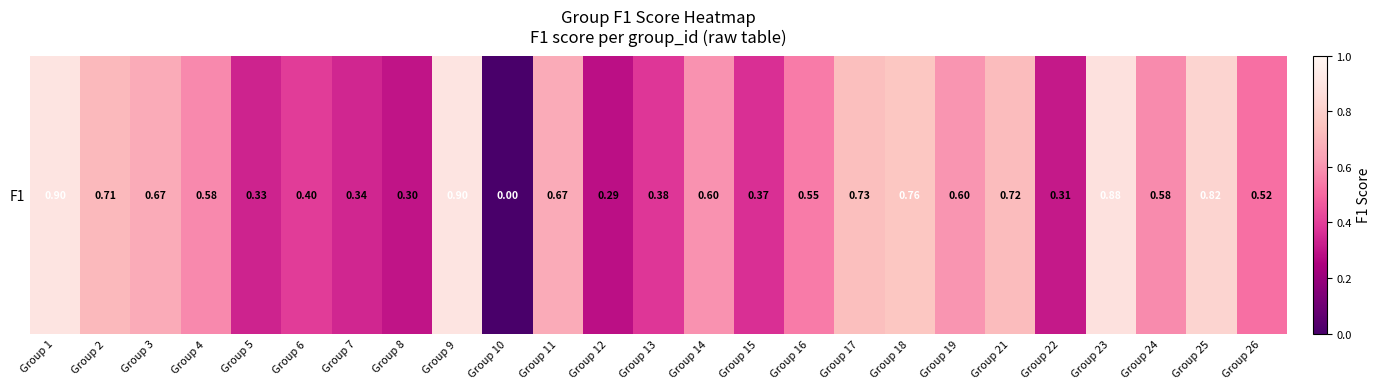

Which has a higher value, Group 16 or Group 22?

Group 16